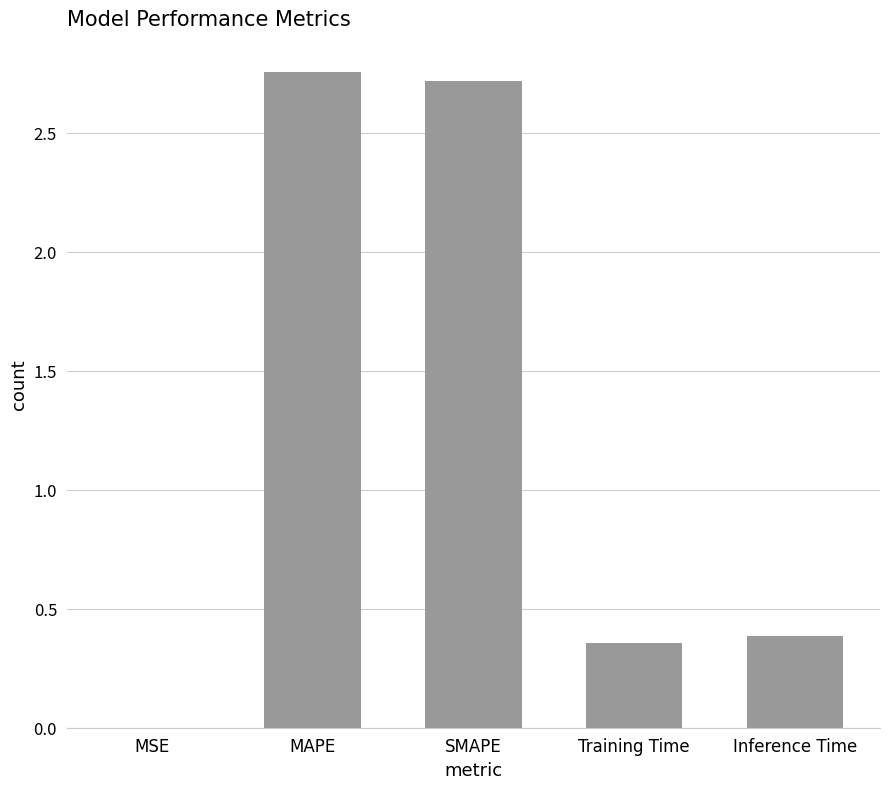

Is it true that the value at MSE is 0.0?

True